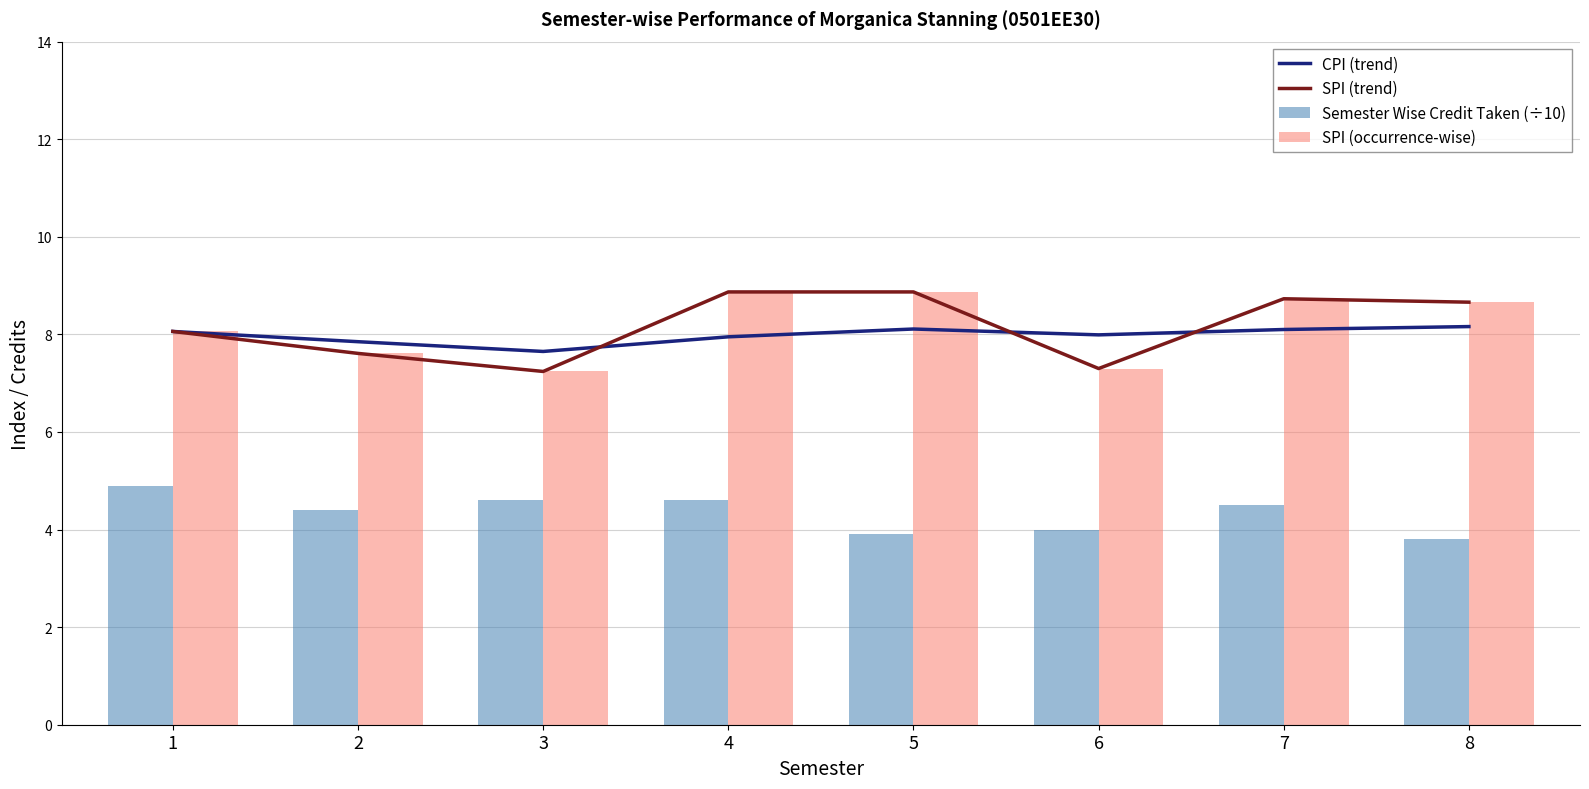

What is the difference between the maximum and second lowest values in the SPI (trend) series?

1.6